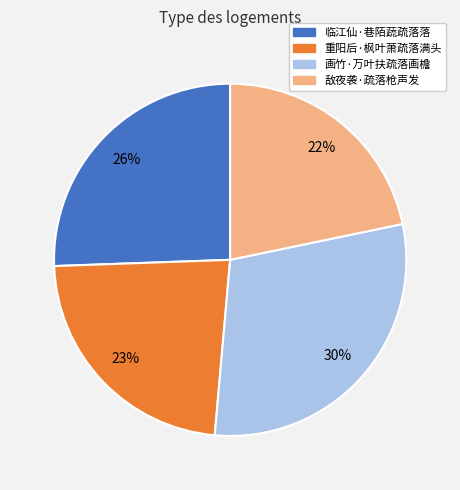

Do 画竹·万叶扶疏落画檐 and 敌夜袭·疏落枪声发 together represent more than half of the pie?

Yes